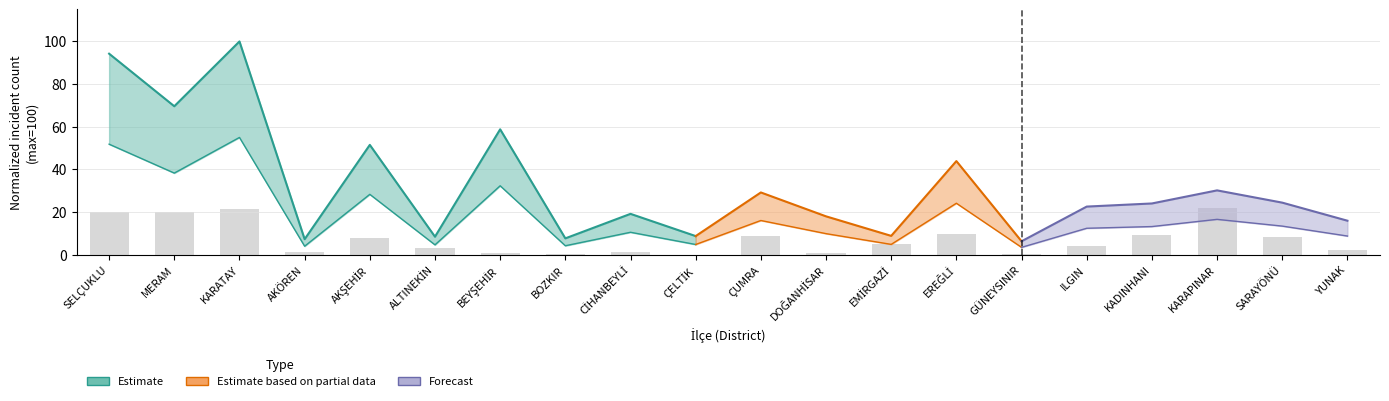

Reading left to right, list all the values displayed in this chart.

20.1	19.9	21.3	1.4	7.8	3.1	0.9	0.2	1.2	0.0	8.8	0.7	5.2	9.7	0.5	4.3	9.2	22.0	8.5	2.4